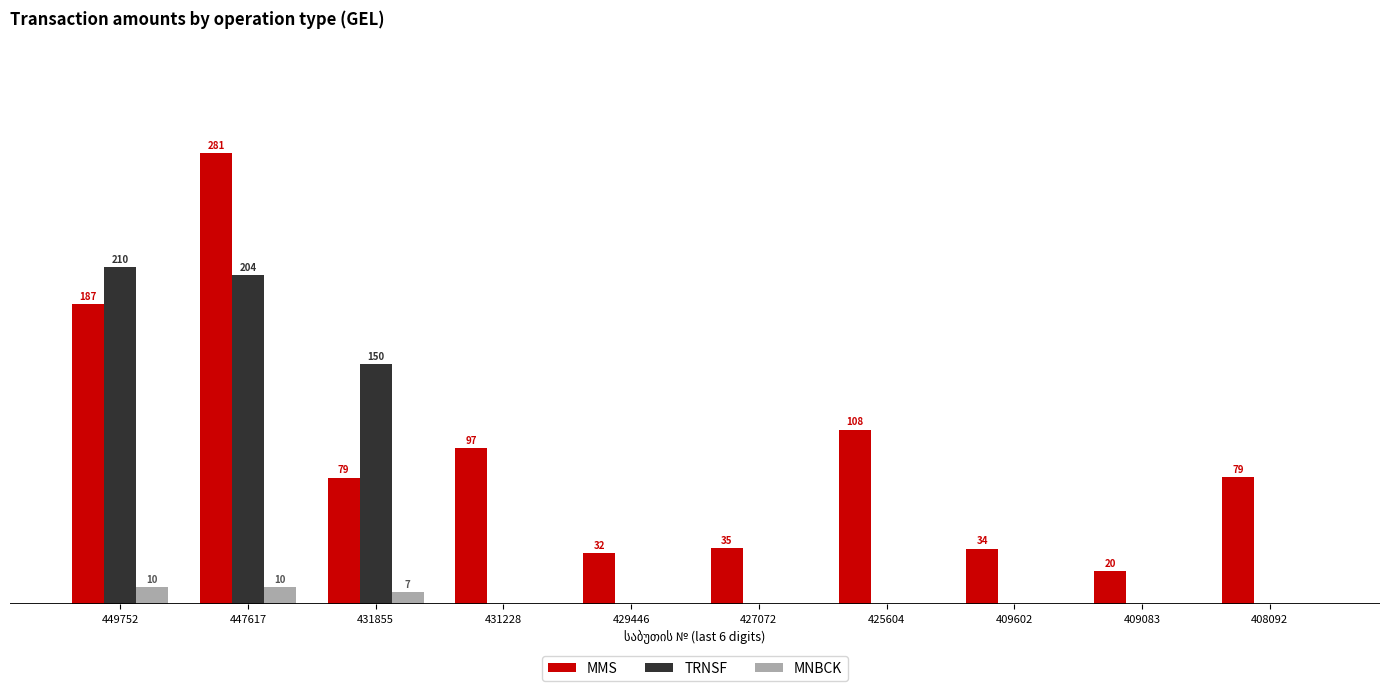

Between 449752 and 425604, which series saw the biggest shift?

TRNSF